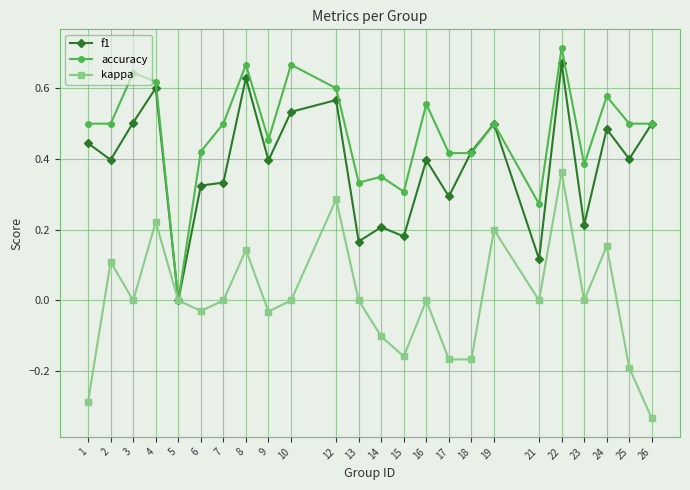

Rank the series by their average value, from lowest to highest.

kappa, f1, accuracy